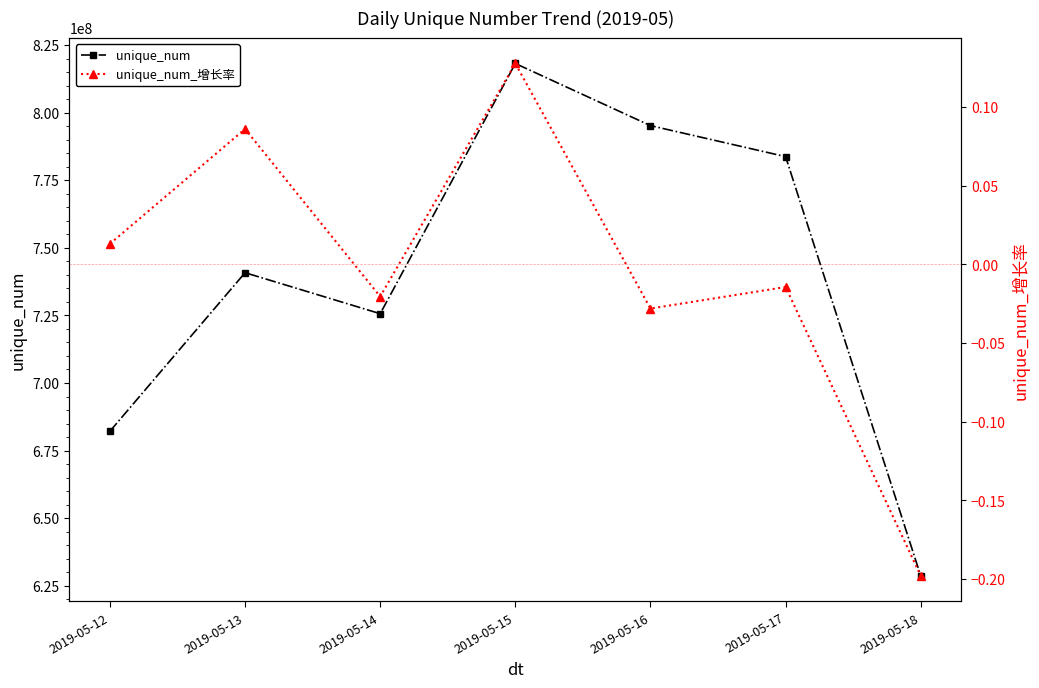

What are all the series names shown in the legend?

unique_num, unique_num_增长率